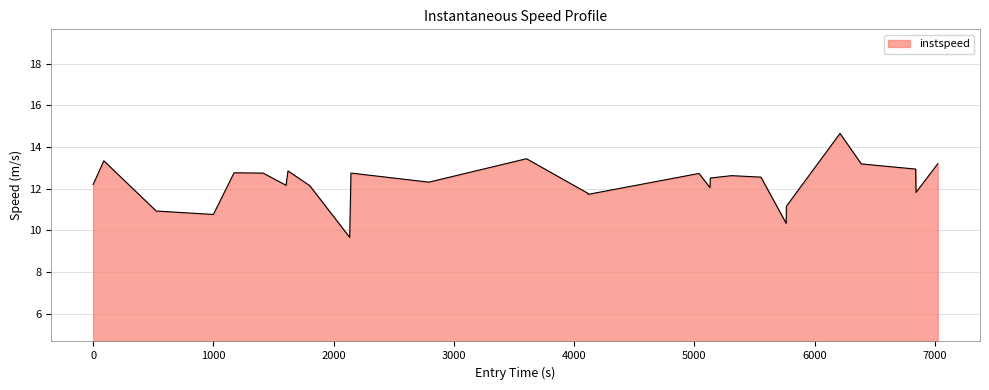

How many data points does each series have?

27